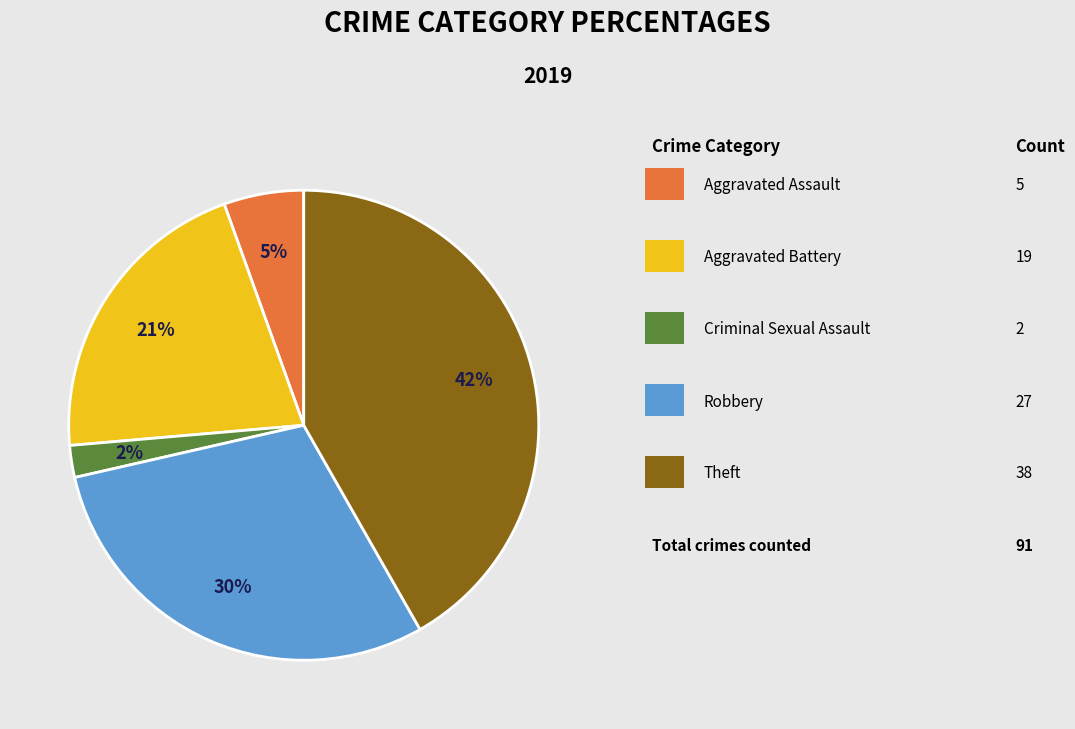

To the nearest percent, what is the average slice percentage?

20%